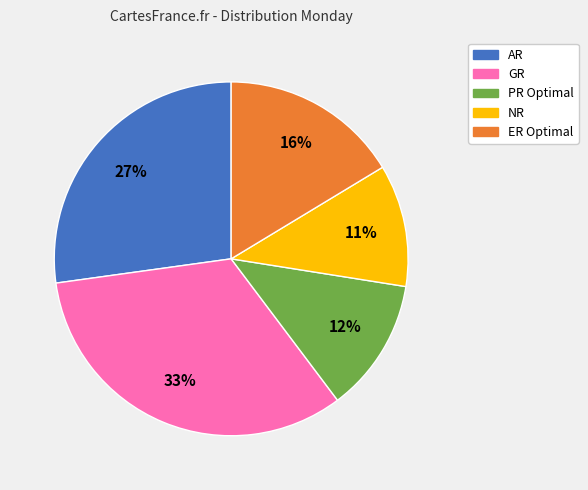

Is it true that AR is 20% of the pie?

False